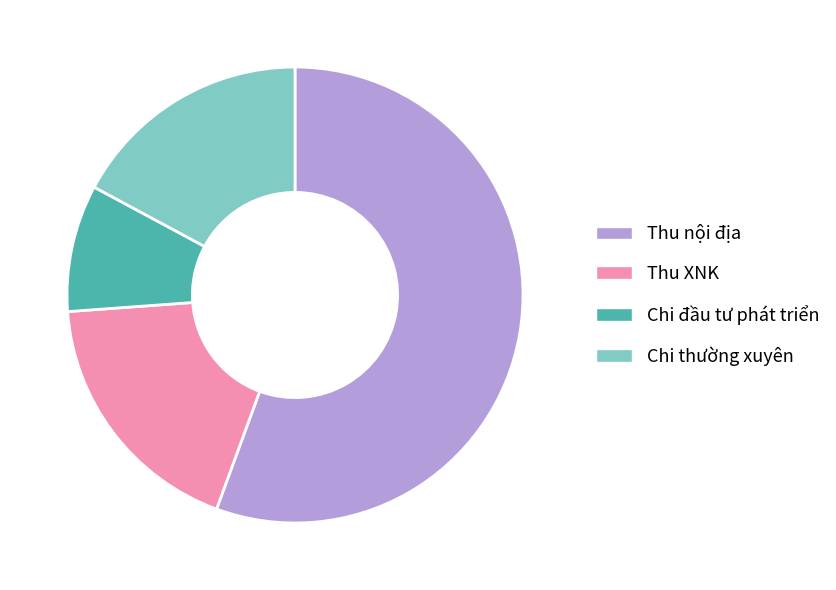

Is the sum of Thu XNK and Chi đầu tư phát triển greater than half?

No